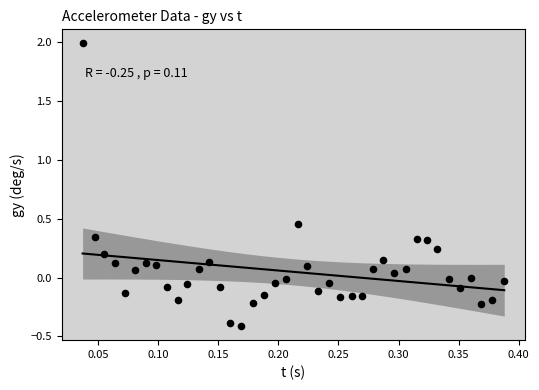

What is the range of X values (max minus min)?

0.4